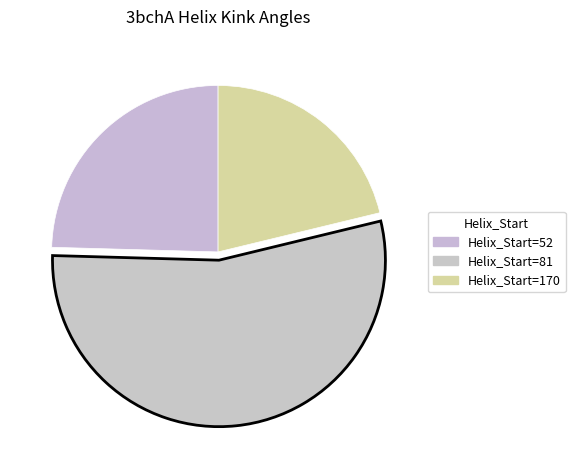

To the nearest percent, what is the average slice percentage?

33%